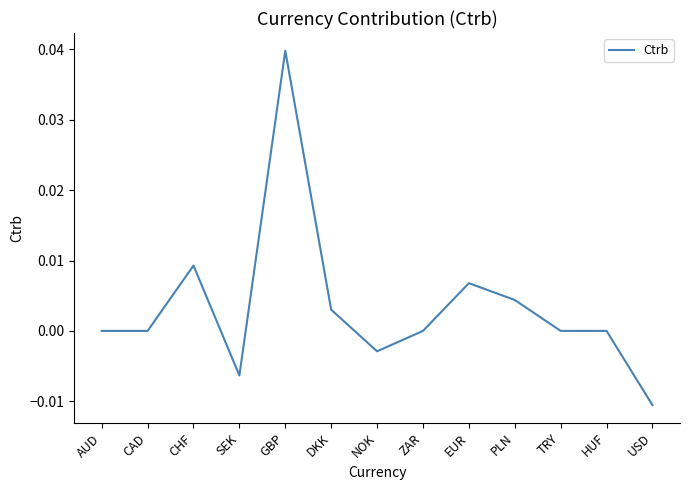

What position from the left is CHF?

3